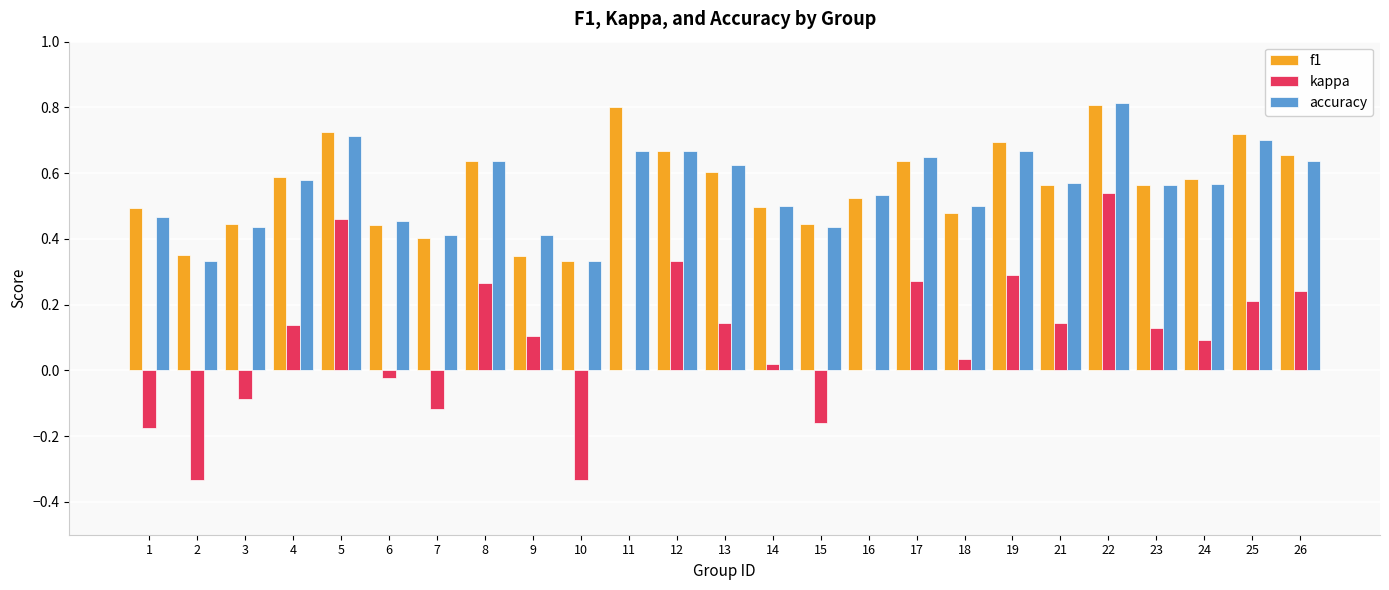

The value of f1 at 18 is 0.7. True or false?

False